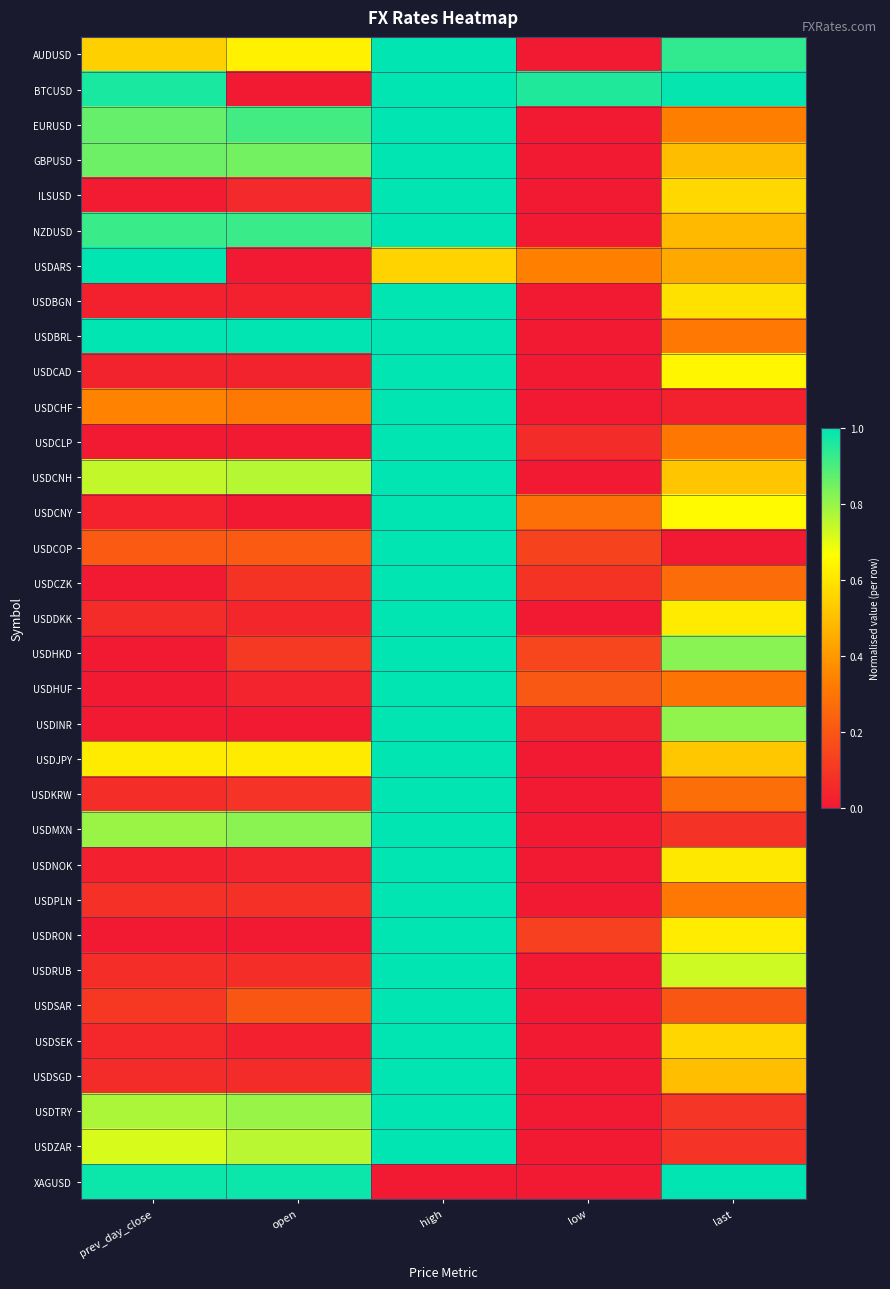

Which has a higher value, high or open?

high